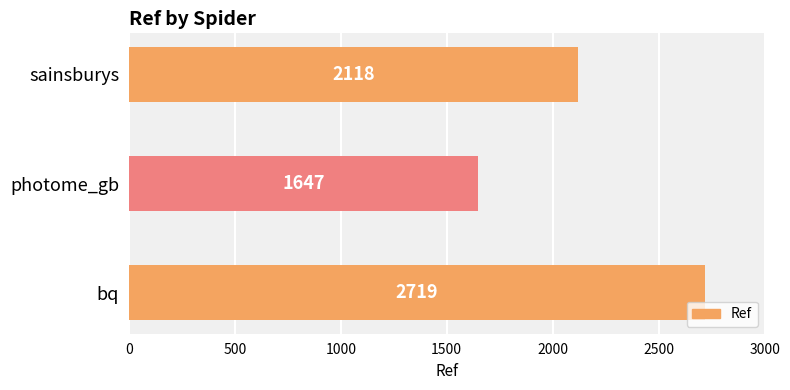

Reading top to bottom, extract all data points from this chart.

2118	1647	2719